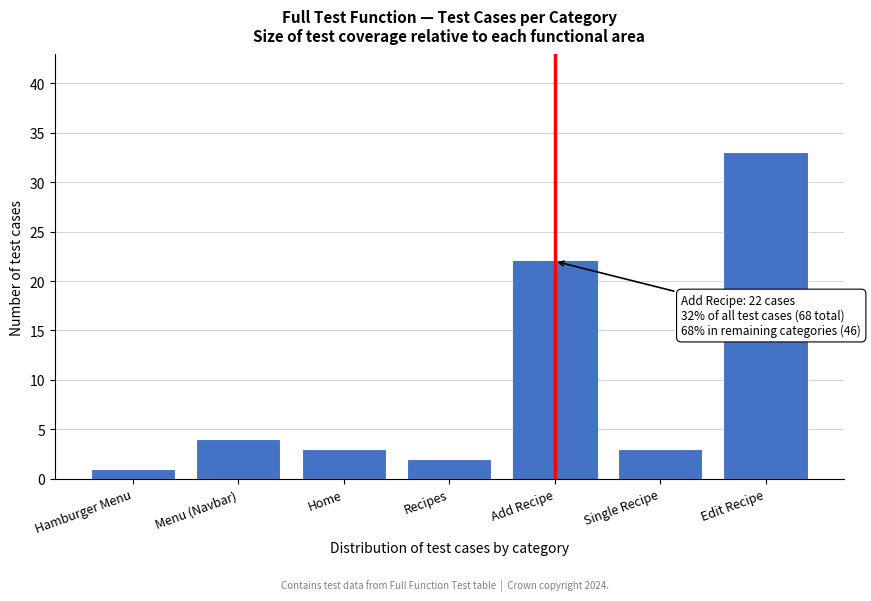

Reading left to right, extract all data points from this chart.

Hamburger Menu=1	Menu (Navbar)=4	Home=3	Recipes=2	Add Recipe=22	Single Recipe=3	Edit Recipe=33